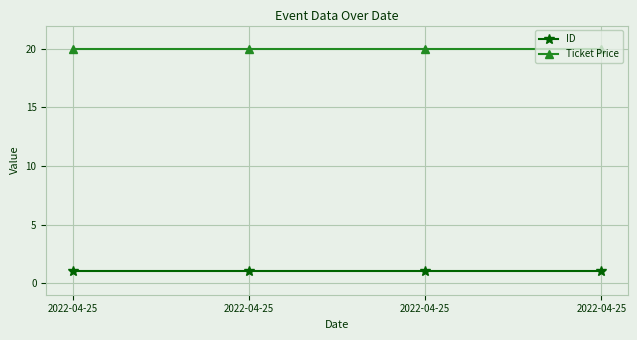

Which label corresponds to the largest value in the chart?

2022-04-25